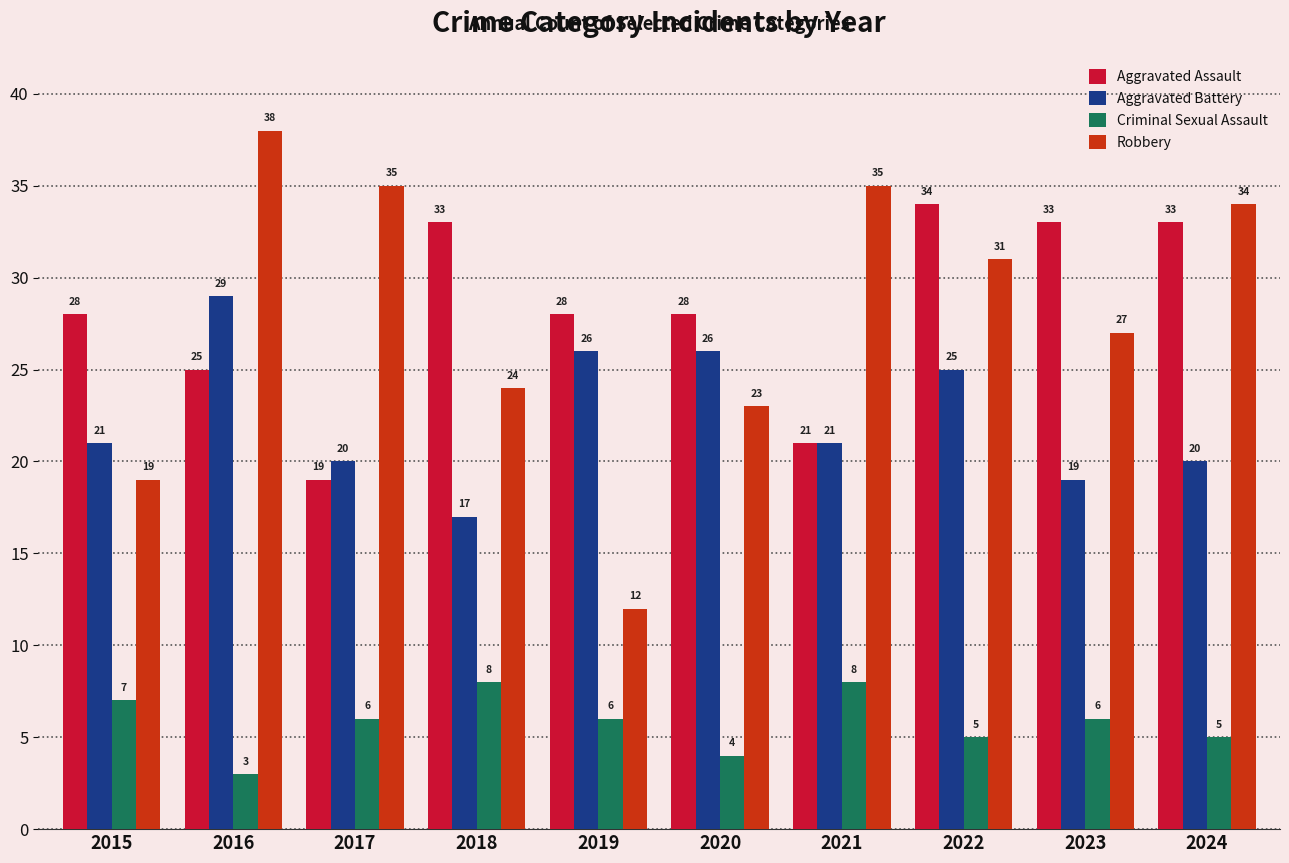

True or false: Criminal Sexual Assault has a value of 5 at 2024.

True